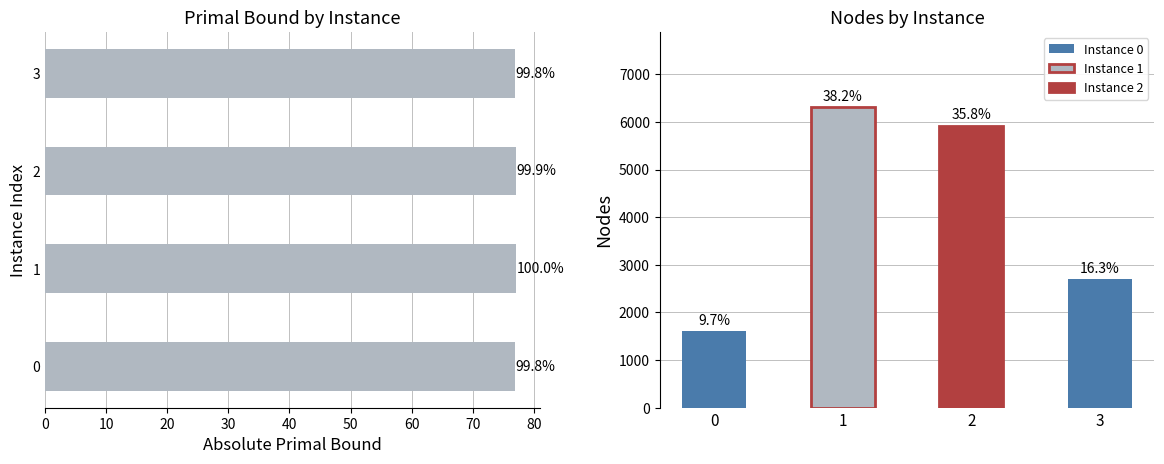

The value at 1 is 77.2. True or false?

True